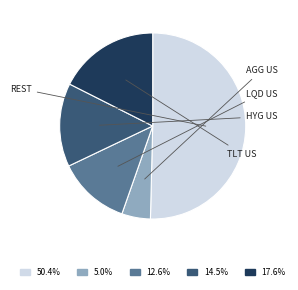

Does any single category account for the majority?

Yes